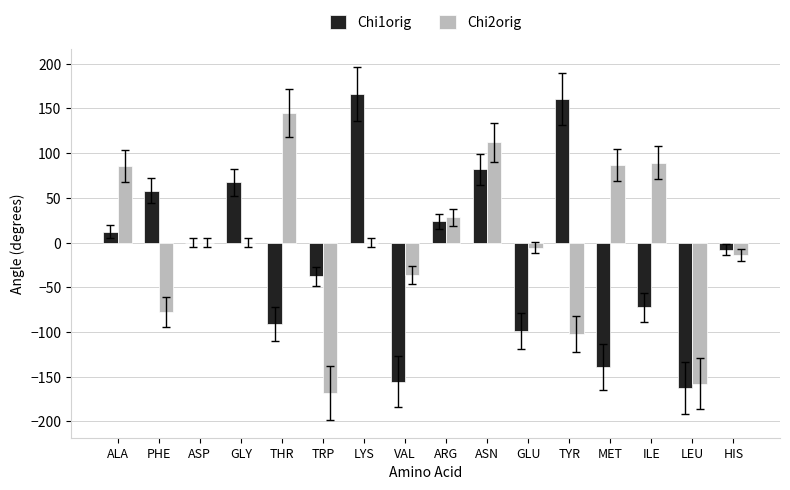

What is the sum of all Chi1orig values?

-195.7